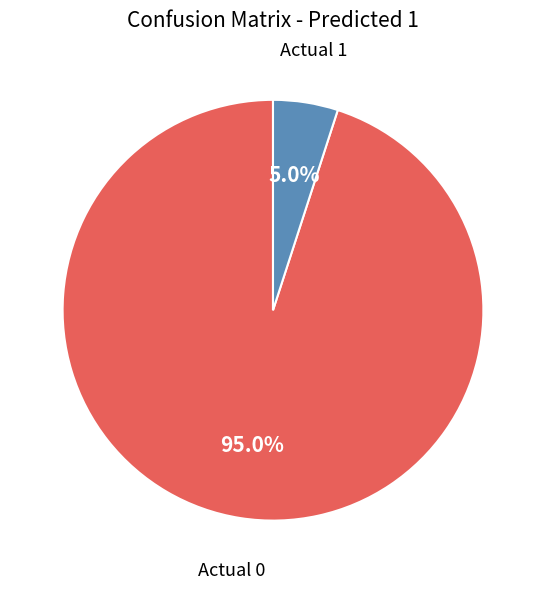

How much of the chart is everything except Actual 1?

95.0%